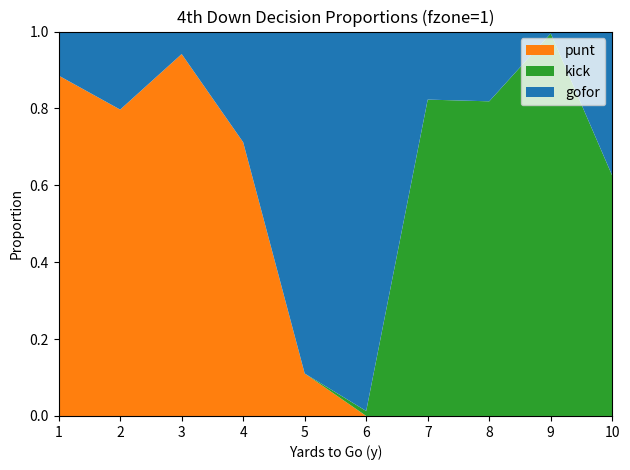

Reading left to right, transcribe all the data shown in this chart.

gofor: 1=0.1	2=0.2	3=0.1	4=0.3	5=0.9	6=1.0	7=0.2	8=0.2	9=0.0	10=0.4
punt: 1=0.9	2=0.8	3=0.9	4=0.7	5=0.1	6=0.0	7=0.0	8=0.0	9=0.0	10=0.0
kick: 1=0.0	2=0.0	3=0.0	4=0.0	5=0.0	6=0.0	7=0.8	8=0.8	9=1.0	10=0.6